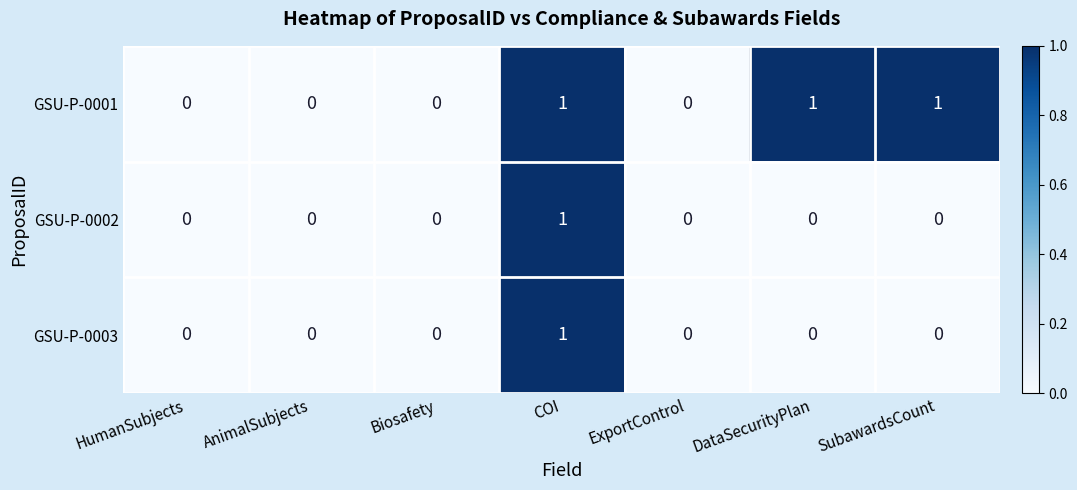

At which category is the sum across all series the highest?

COI